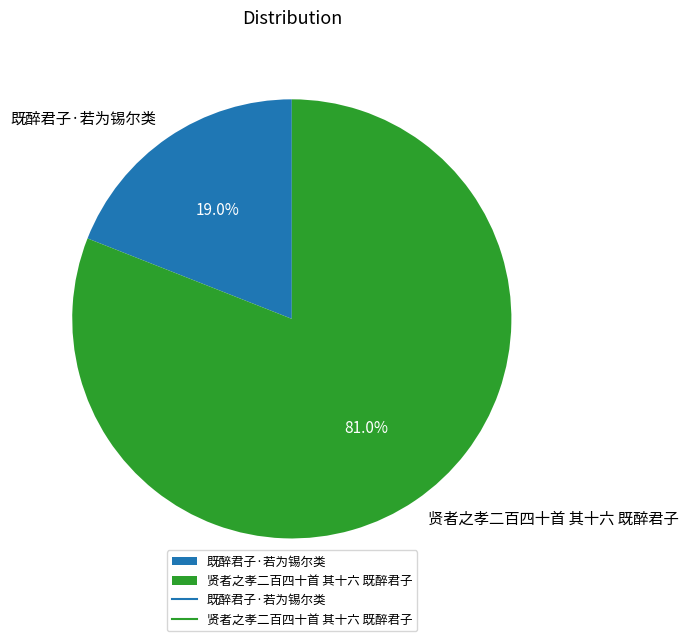

Combined, do 既醉君子·若为锡尔类 and 贤者之孝二百四十首 其十六 既醉君子 account for over 50%?

Yes